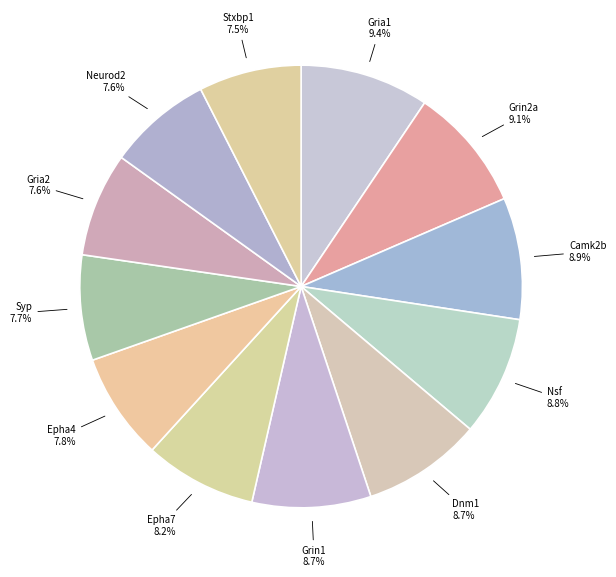

Which slice is the largest?

Gria1